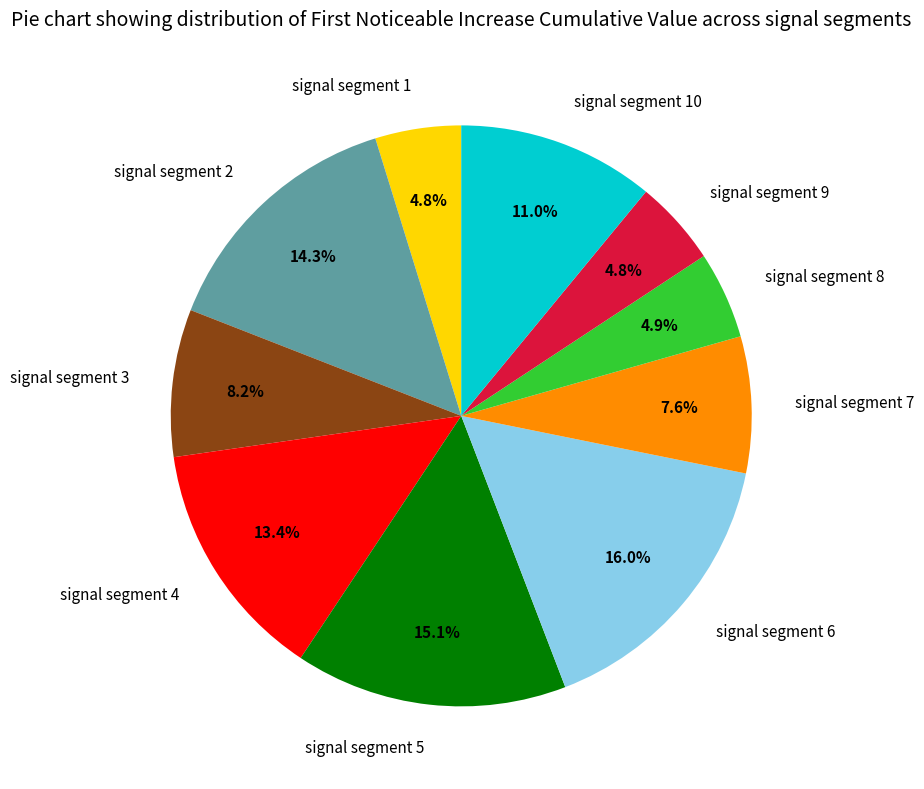

To the nearest percent, what is the combined percentage of signal segment 10 and signal segment 9?

16%